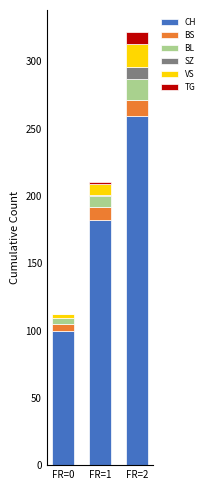

At which category is the sum across all series the highest?

FR=2